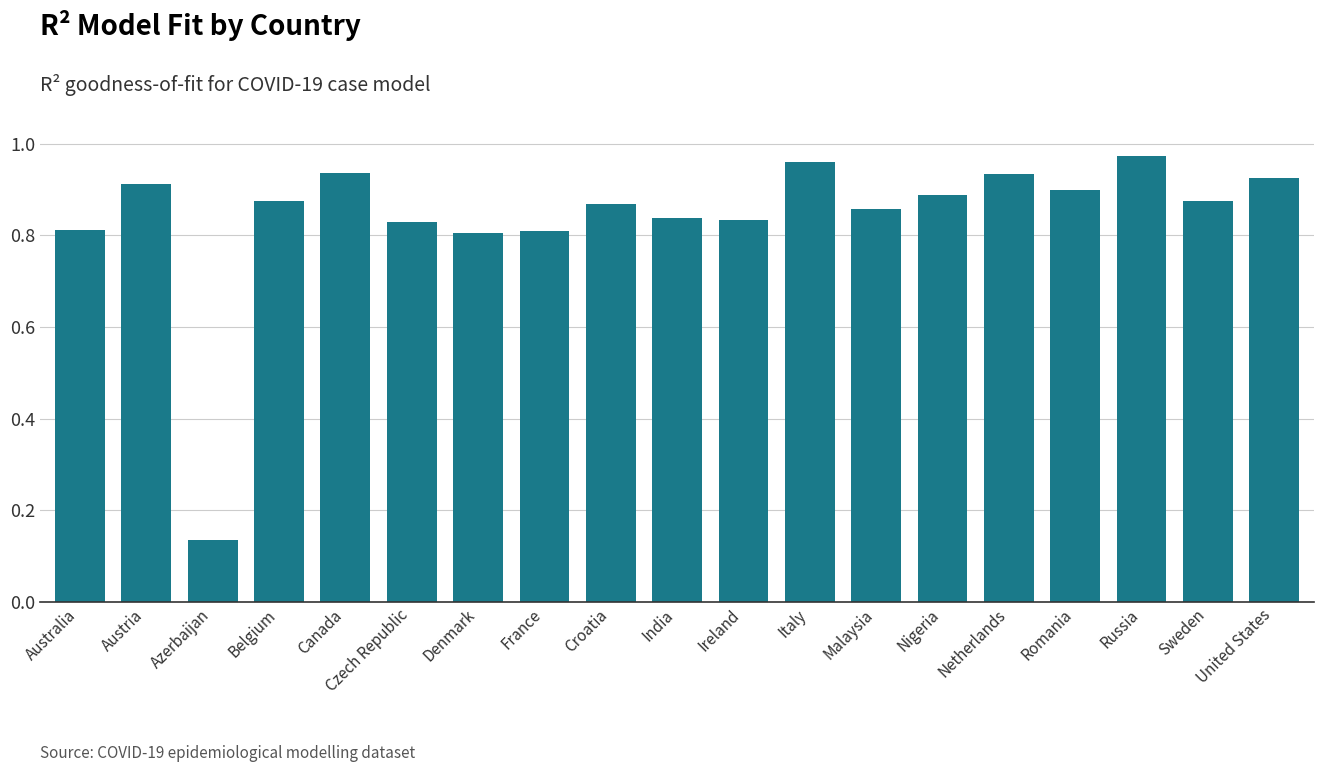

Where is the data nearest to the value 0?

Azerbaijan